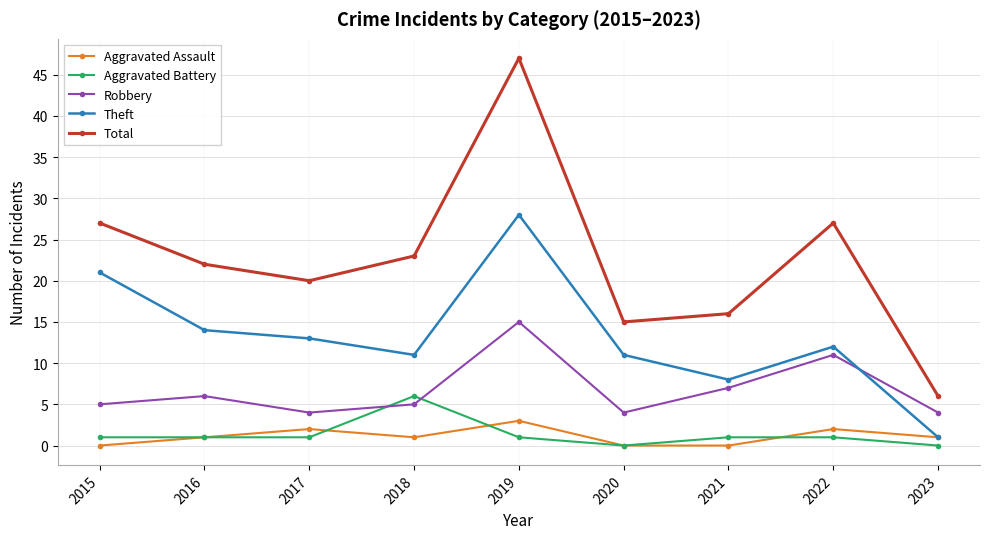

What is the difference between the maximum and minimum values in the Aggravated Assault series?

3